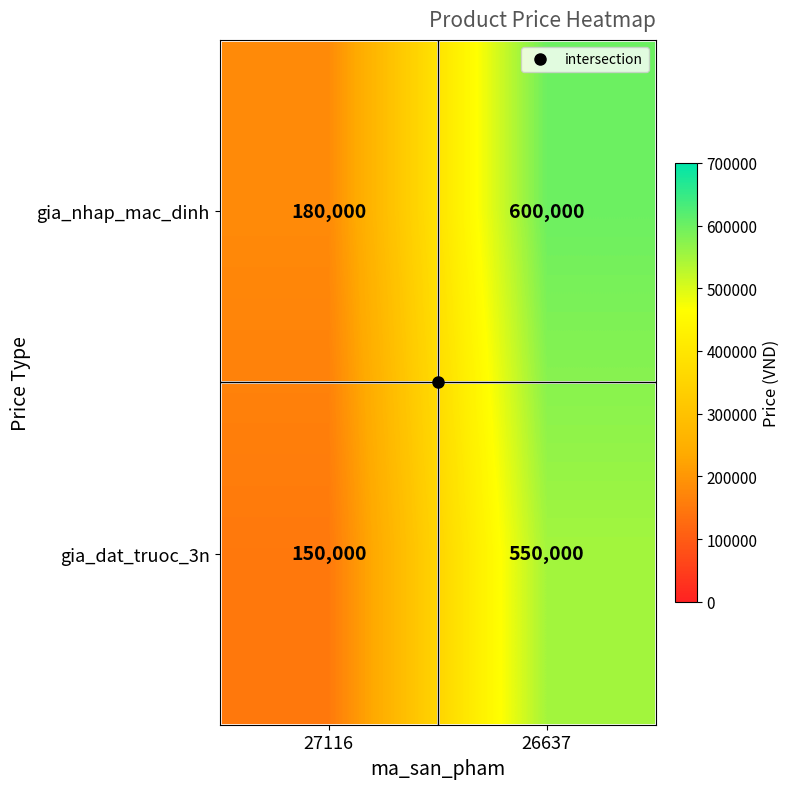

List the series in order of their peak value, highest first.

gia_nhap_mac_dinh, gia_dat_truoc_3n